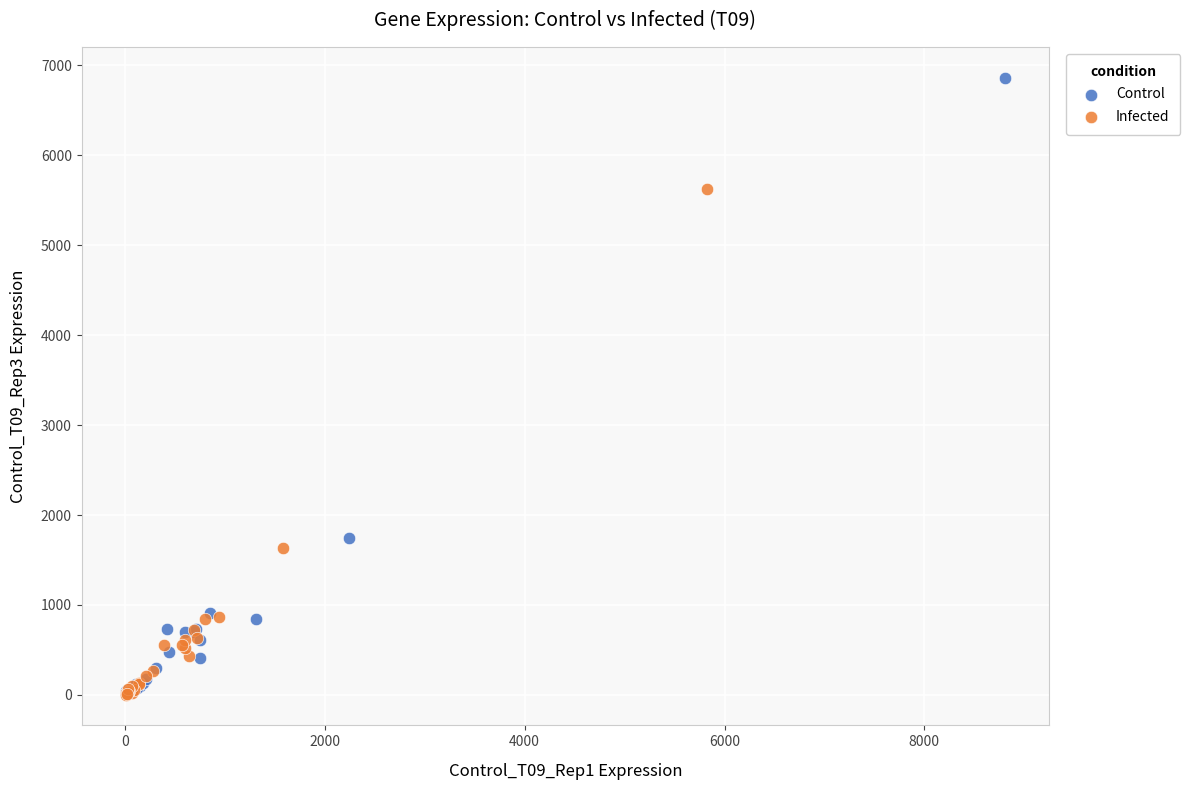

Which series has the largest Y range (max minus min)?

Control